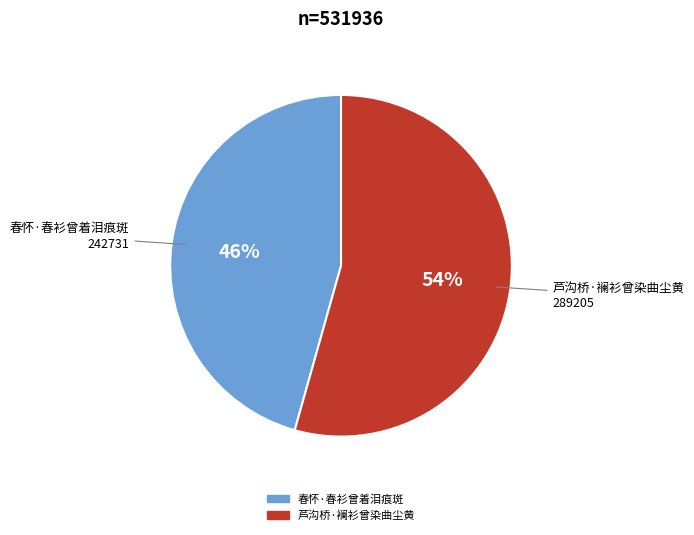

Do 春怀·春衫曾着泪痕斑 and 芦沟桥·襕衫曾染曲尘黄 together represent more than half of the pie?

Yes